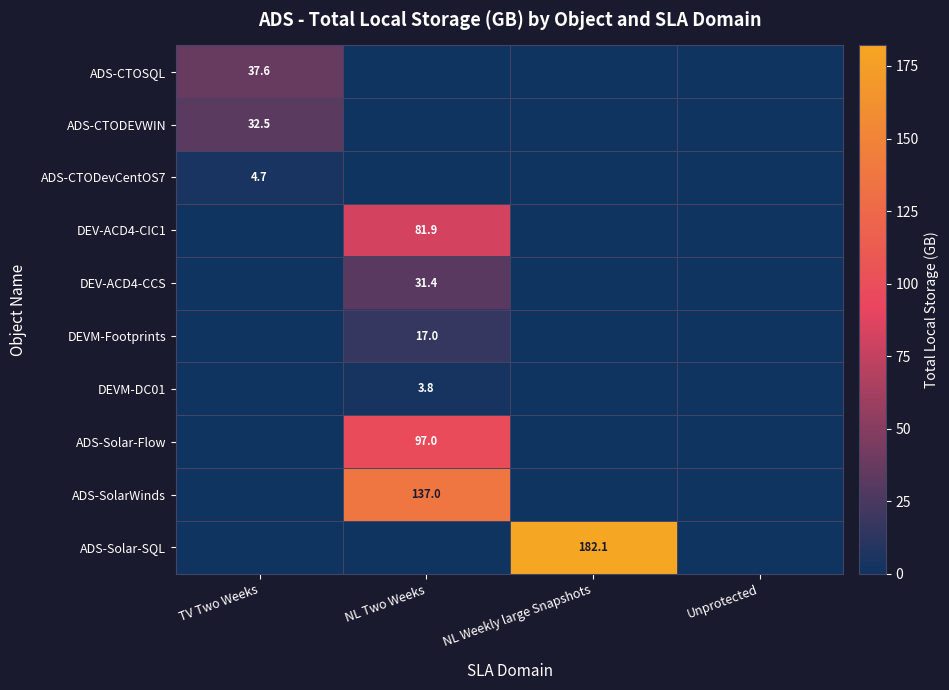

The value of ADS-SolarWinds at NL Two Weeks is 137.0. True or false?

True